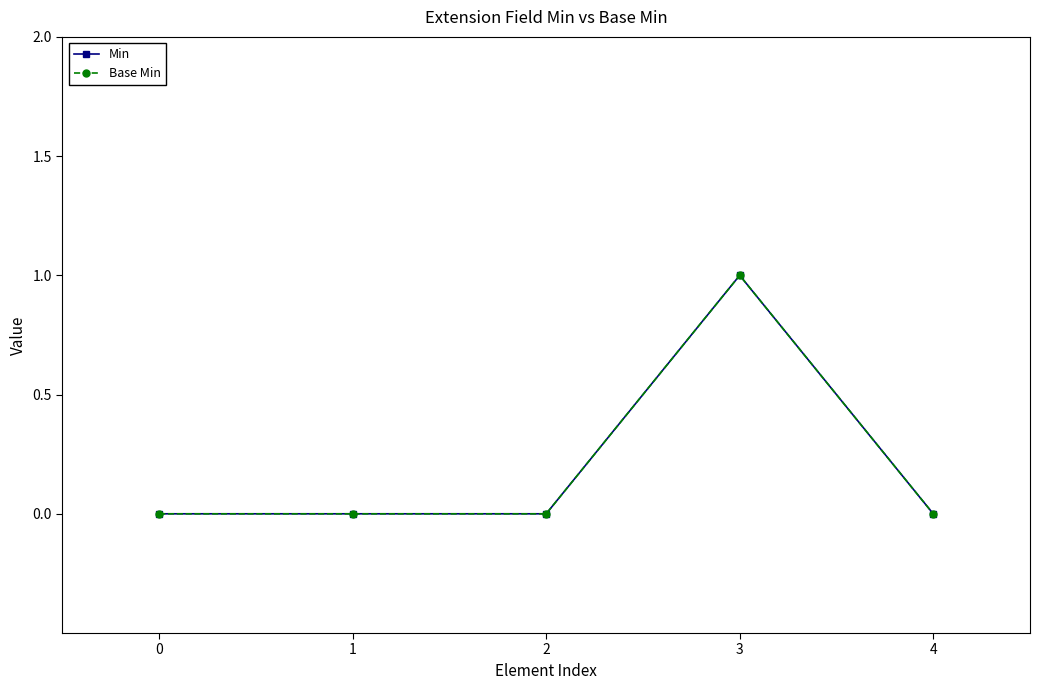

How many lines are shown in the chart?

2